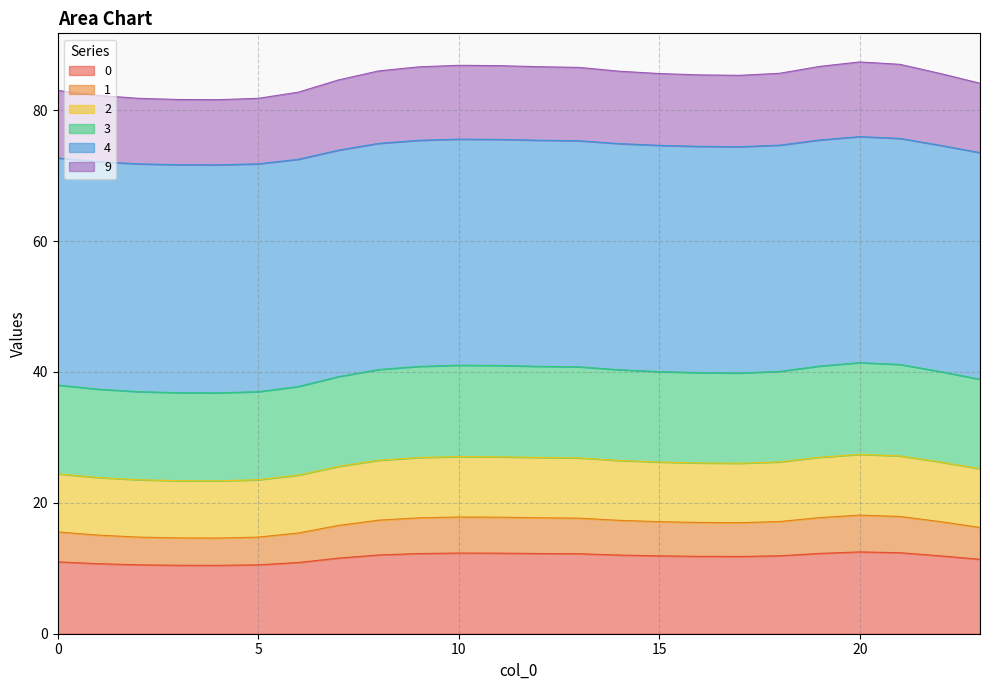

What is the highest value of the 0 series?

12.5